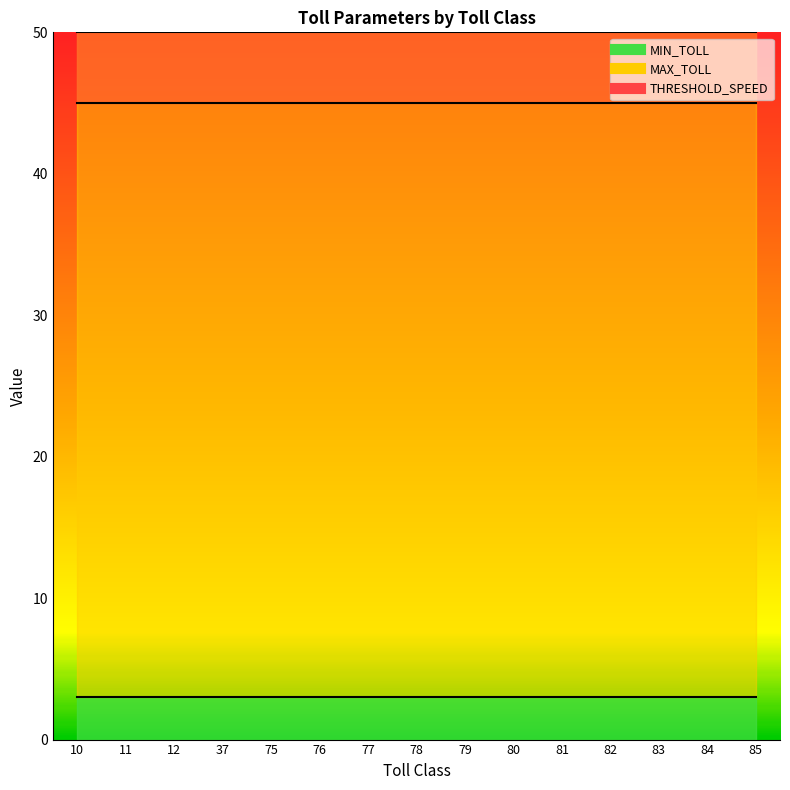

What is the highest value of the THRESHOLD_SPEED series?

45.0